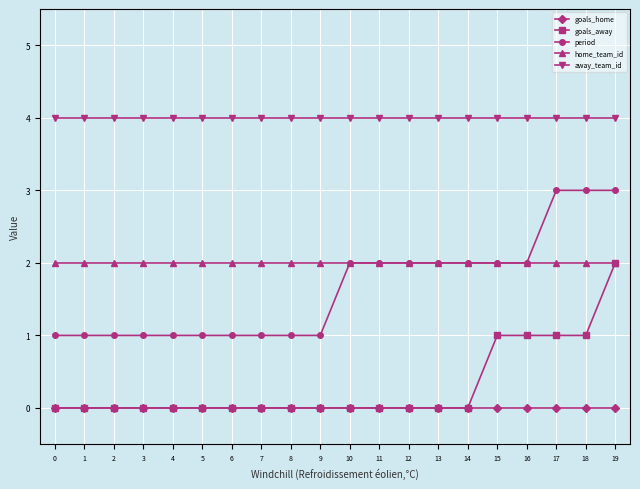

Rank the series at 18 from lowest to highest value.

goals_home, goals_away, home_team_id, period, away_team_id